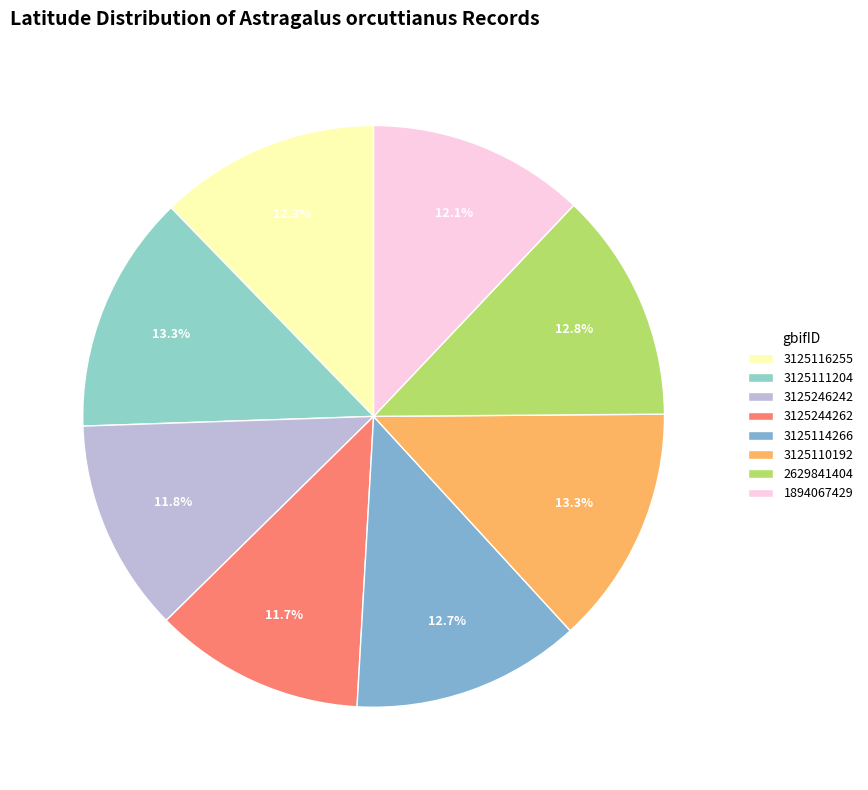

Which has a higher value, 3125244262 or 3125110192?

3125110192